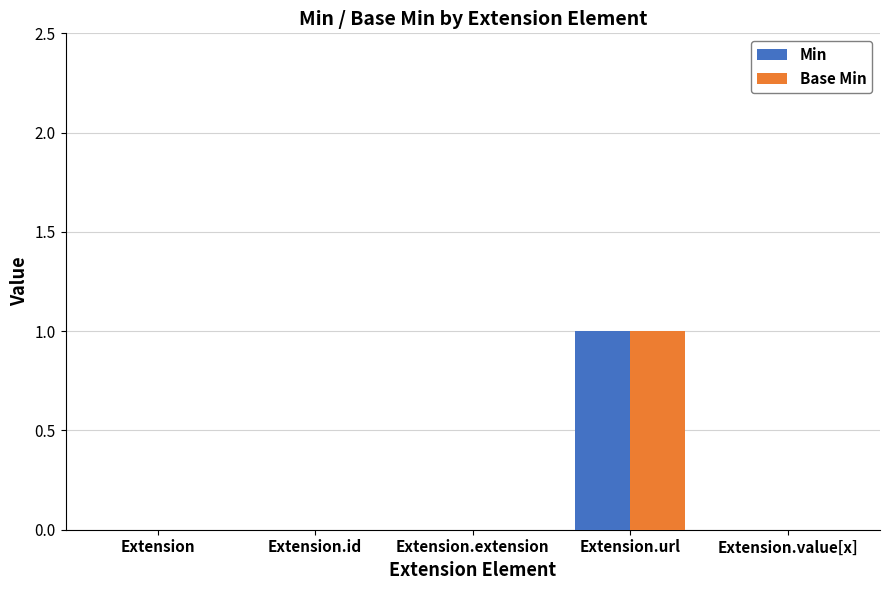

What is the highest value of the Min series?

1